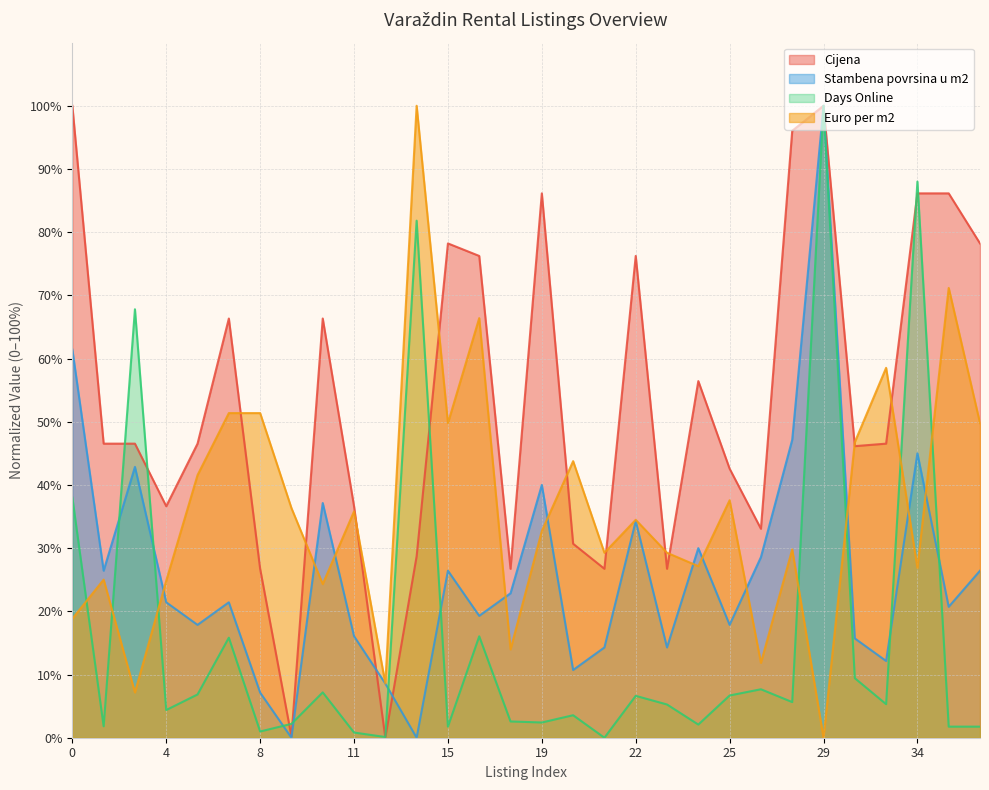

Which series has the largest total across all categories?

Cijena